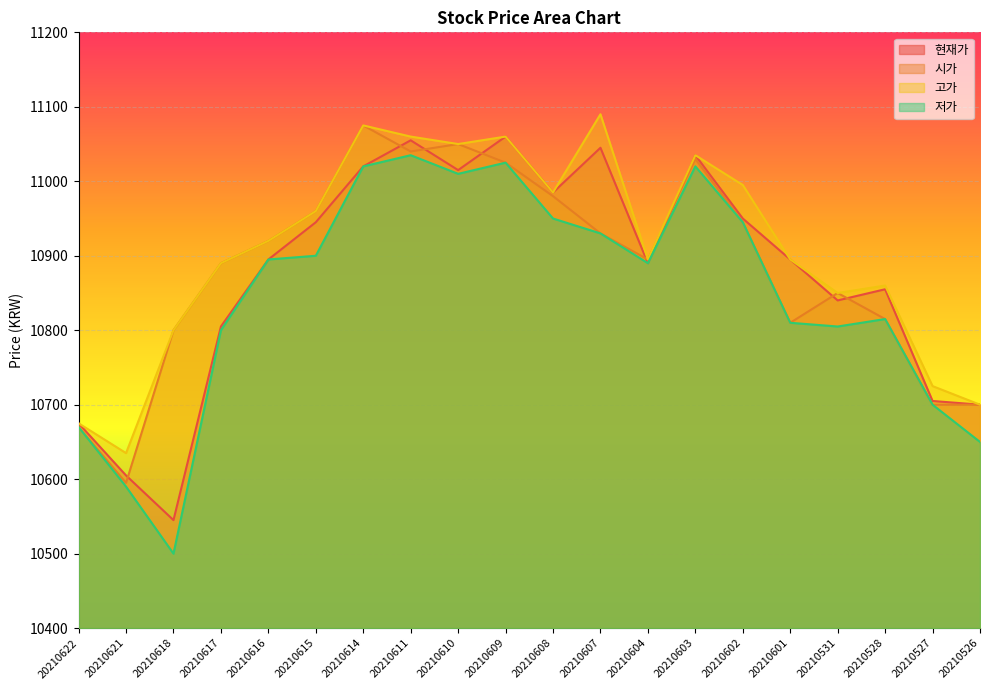

At how many categories does at least one series exceed 11088?

1